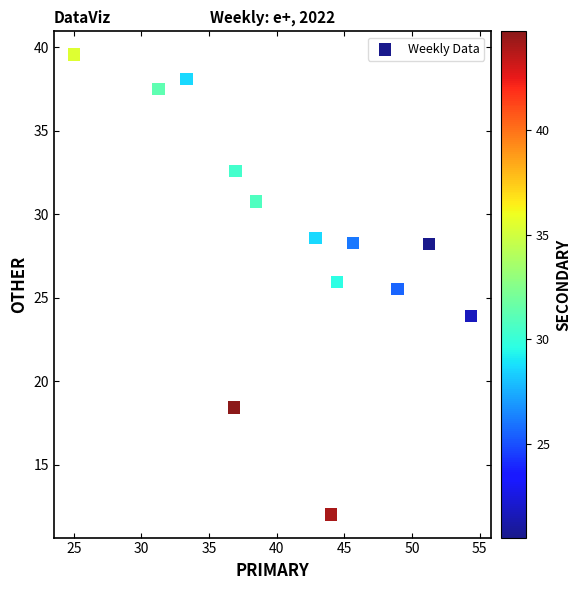

What Y value in the scatter plot is closest to 25?

25.5